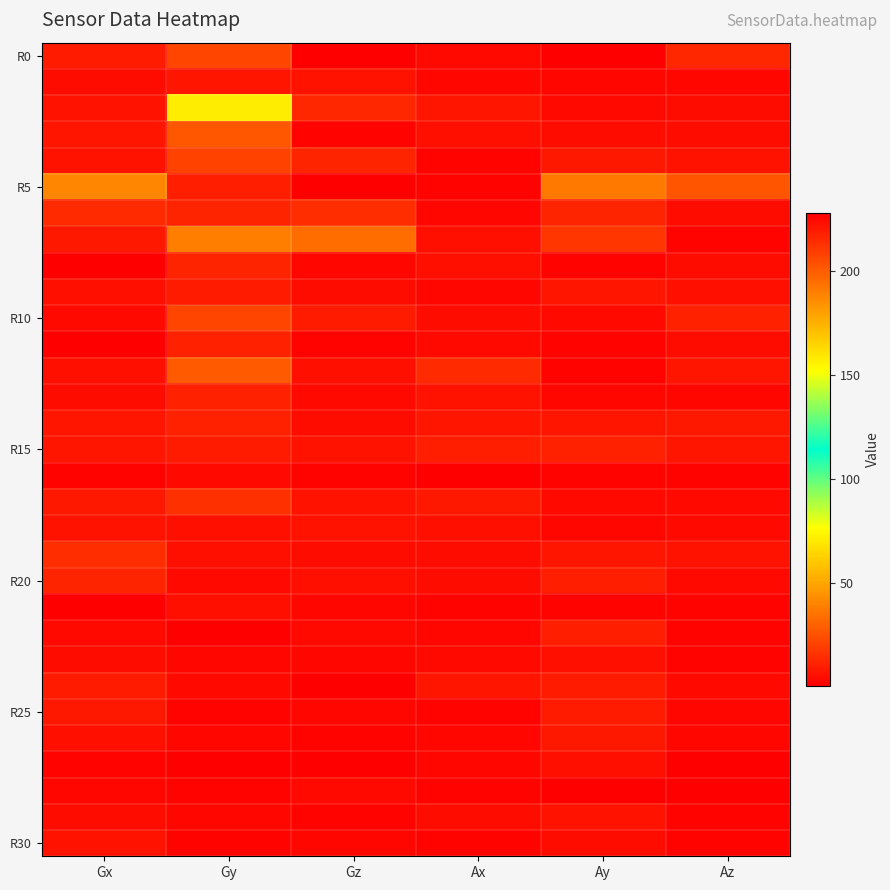

Between Gy and Ax, which is larger?

Gy